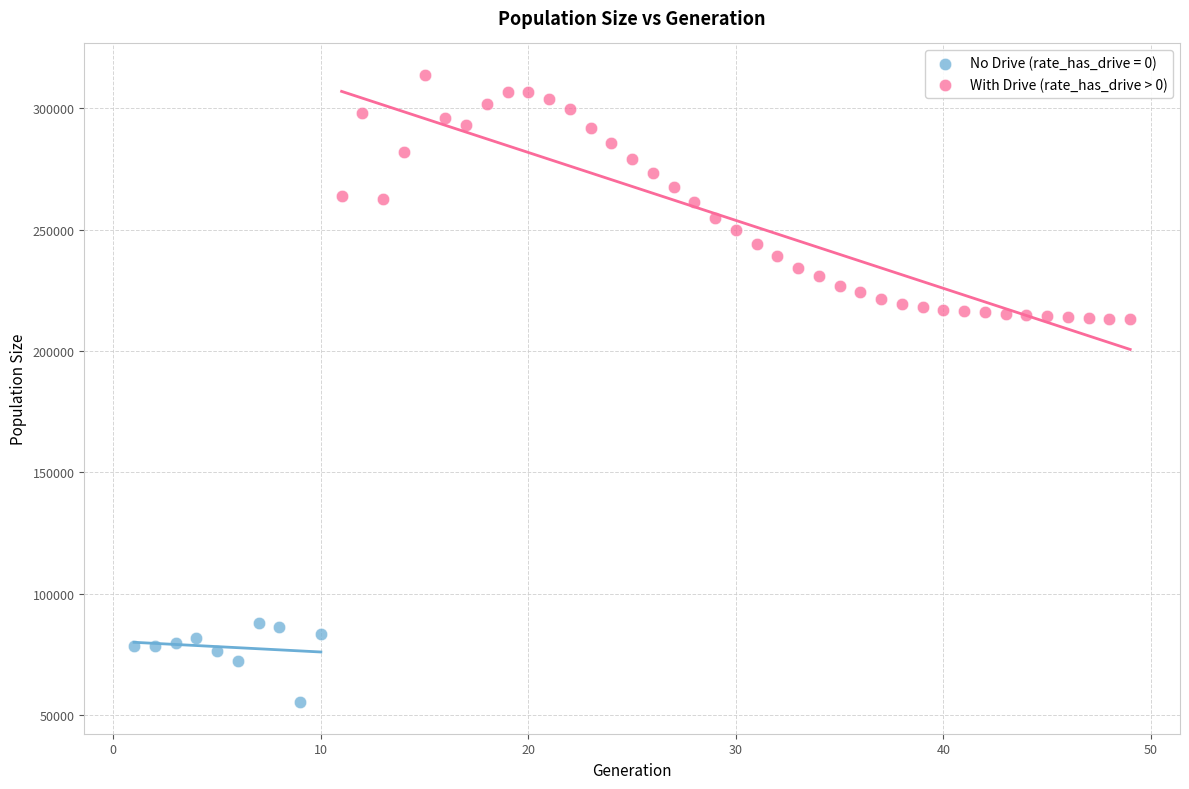

Which series contains the highest Y value?

With Drive (rate_has_drive > 0)